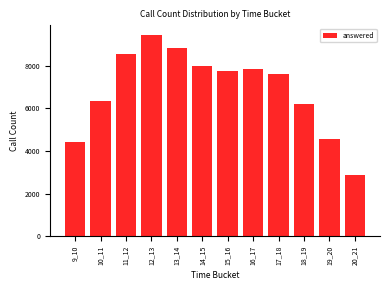

Reading right to left, what are all the values shown in this chart?

2870	4578	6200	7601	7852	7760	7974	8829	9432	8560	6368	4428